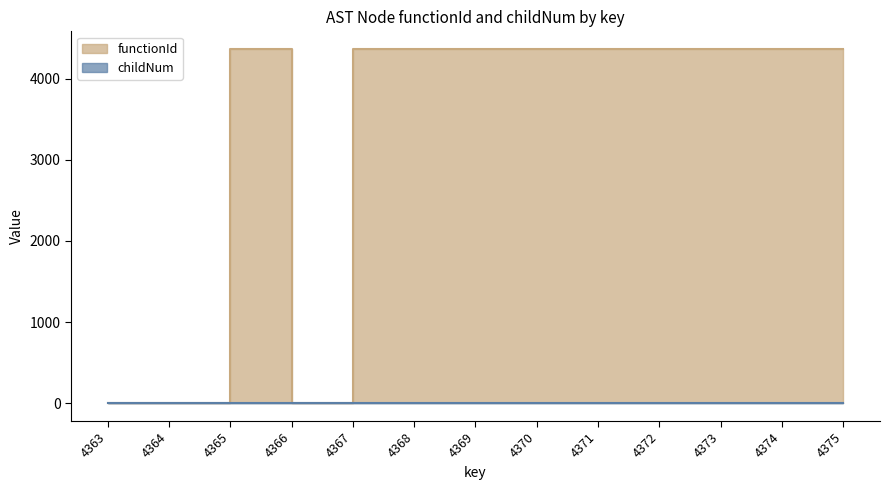

What is the maximum value shown in the chart?

4364